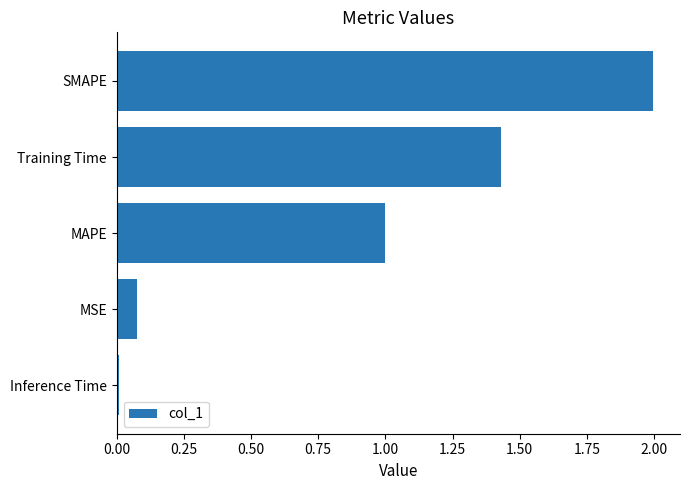

What is the average value?

0.9